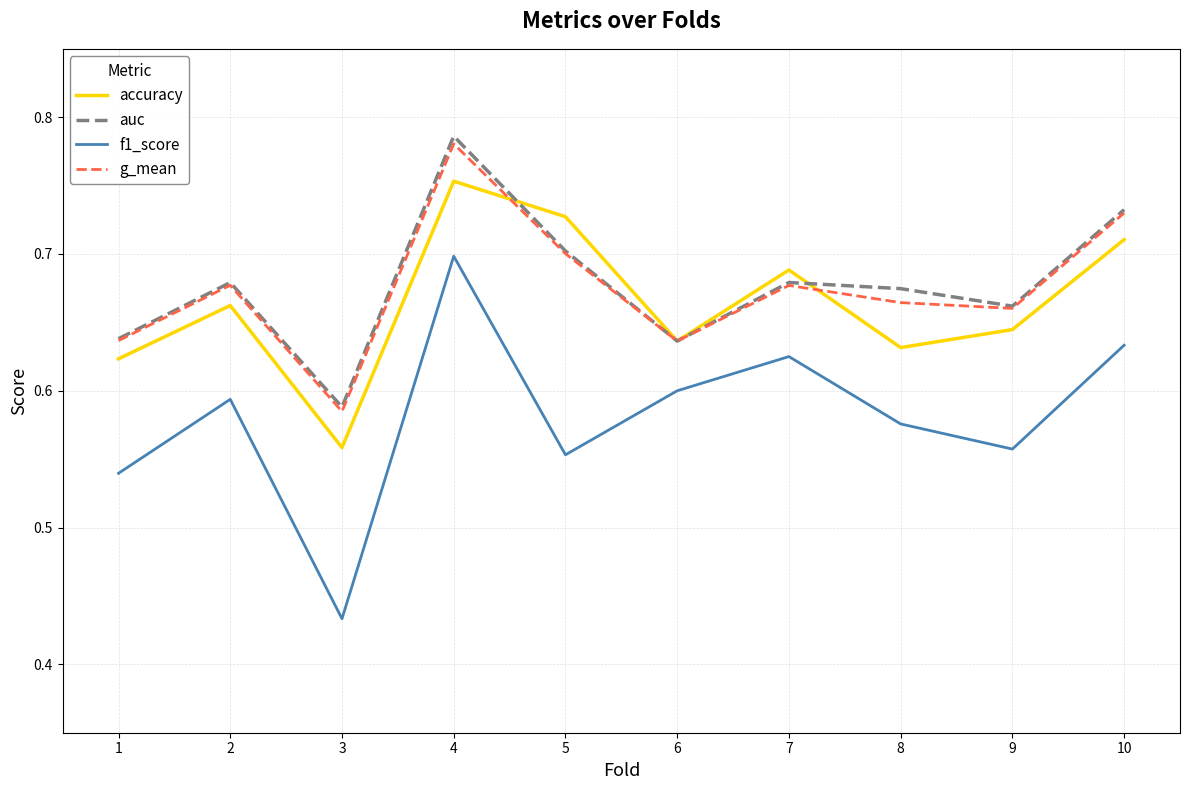

At which label is g_mean closest to 0?

3